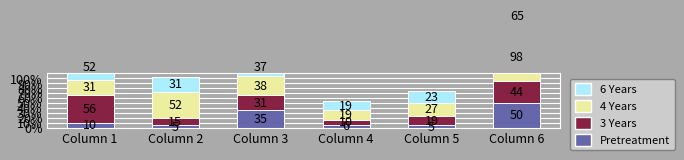

Reading left to right, extract all data points from this chart.

Pretreatment: 10	5	35	6	5	50
3 Years: 56	15	31	10	19	44
4 Years: 31	52	38	19	27	98
6 Years: 52	31	37	19	23	65